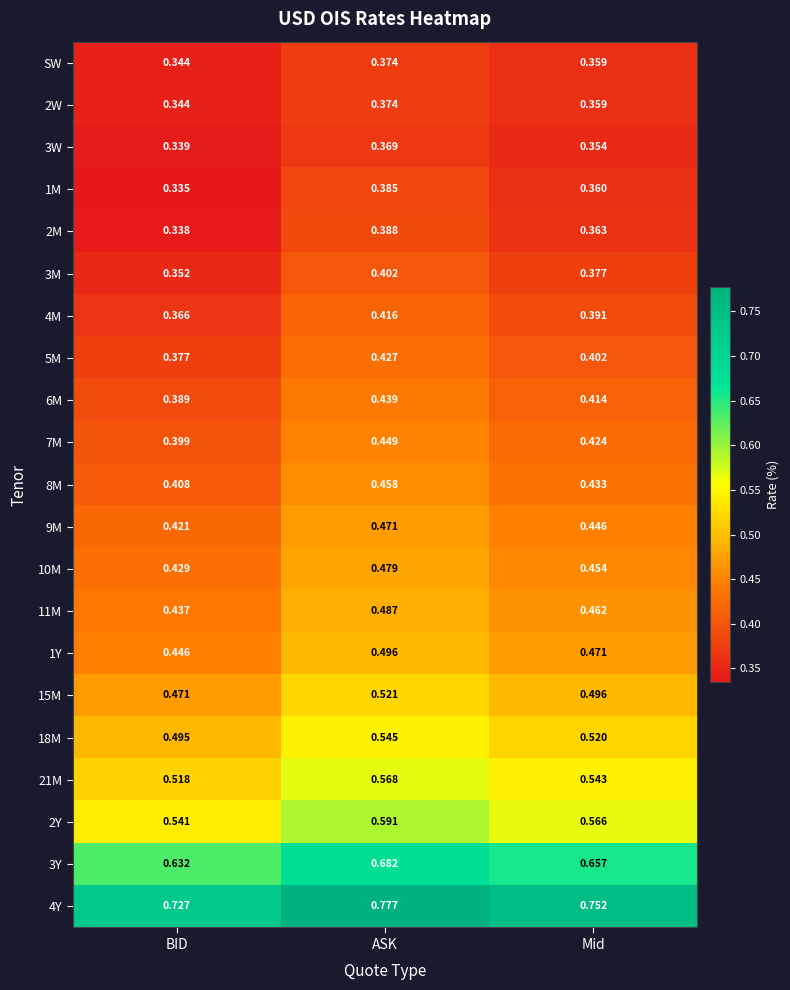

Which category has the highest value across all series?

ASK